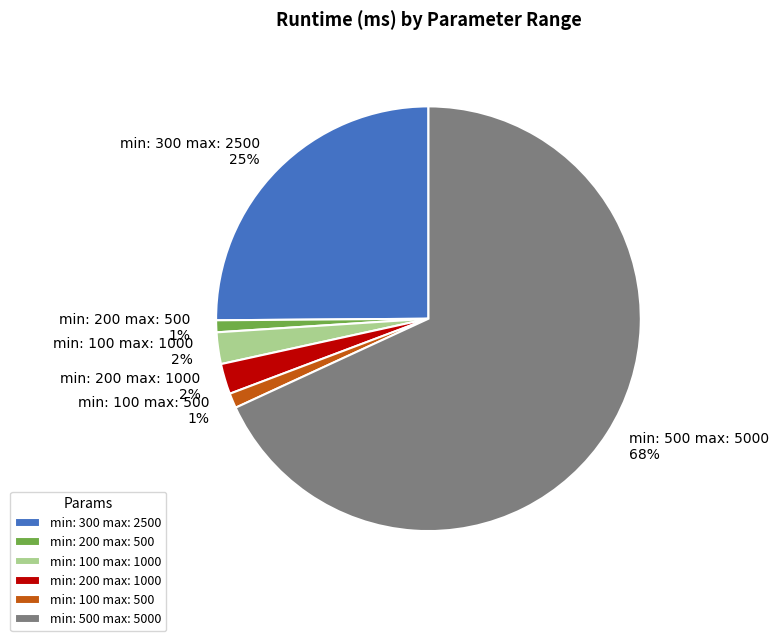

True or false: min: 300 max: 2500 accounts for 25% of the total.

True